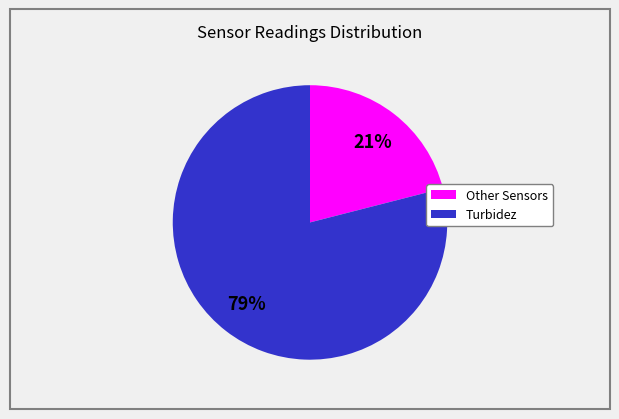

Does any single category account for the majority?

Yes